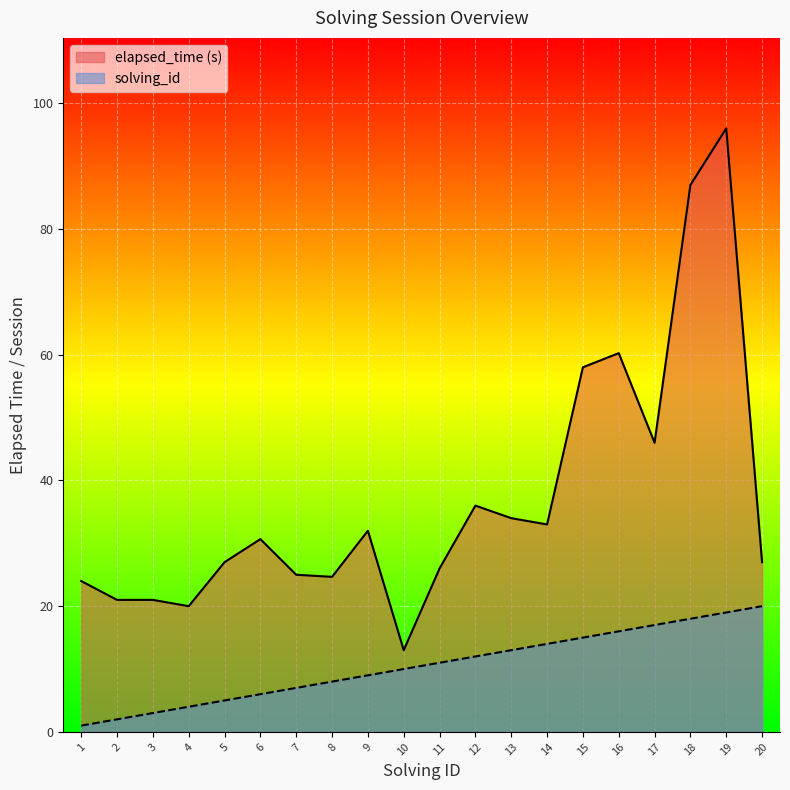

Which label corresponds to the smallest value in the chart?

1